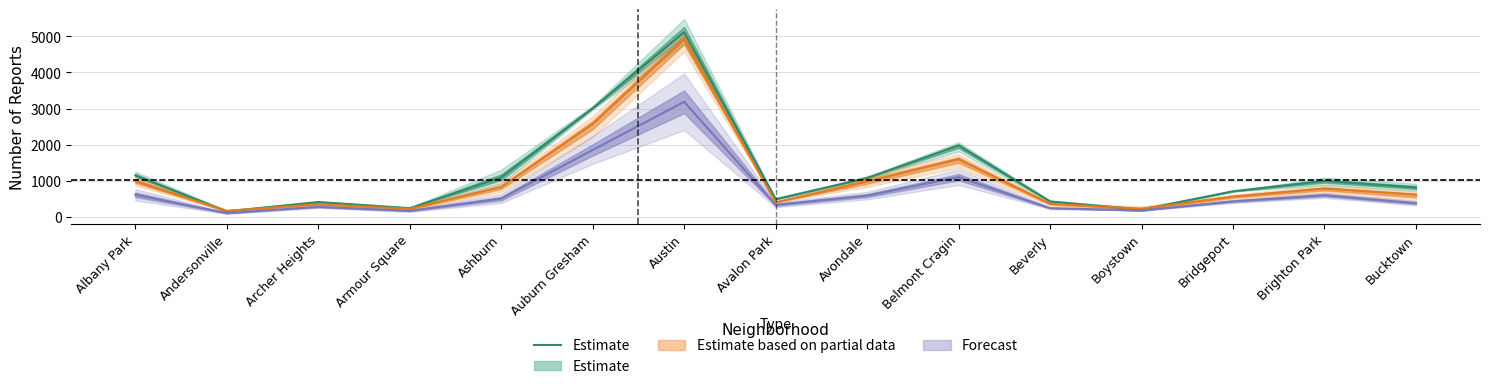

Between Belmont Cragin and Brighton Park, which is larger?

Belmont Cragin